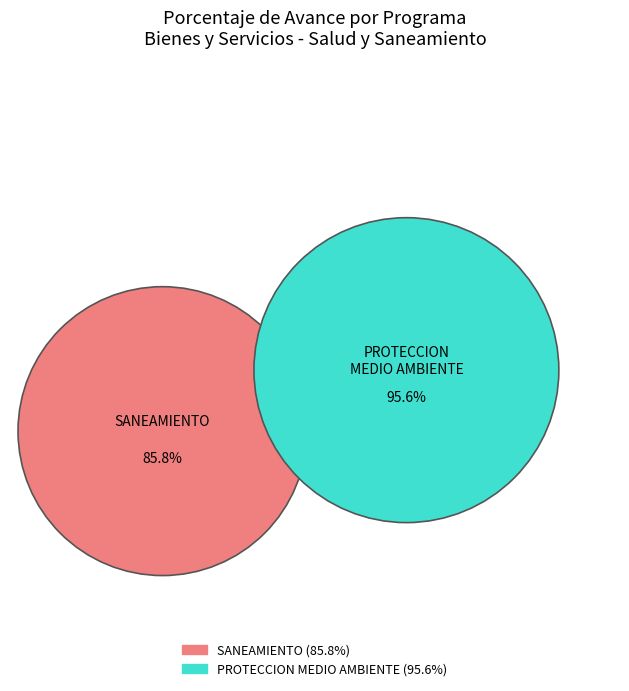

Rank the categories by value from highest to lowest.

048: PROTECCION DEL MEDIO AMBIENTE, 047: SANEAMIENTO